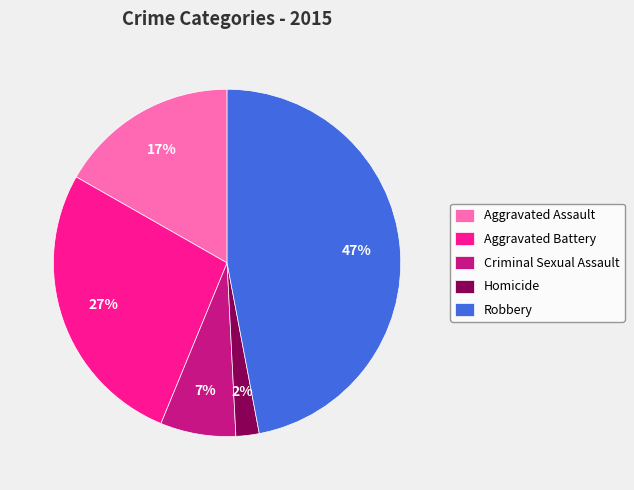

What is the largest slice in the pie chart?

Robbery